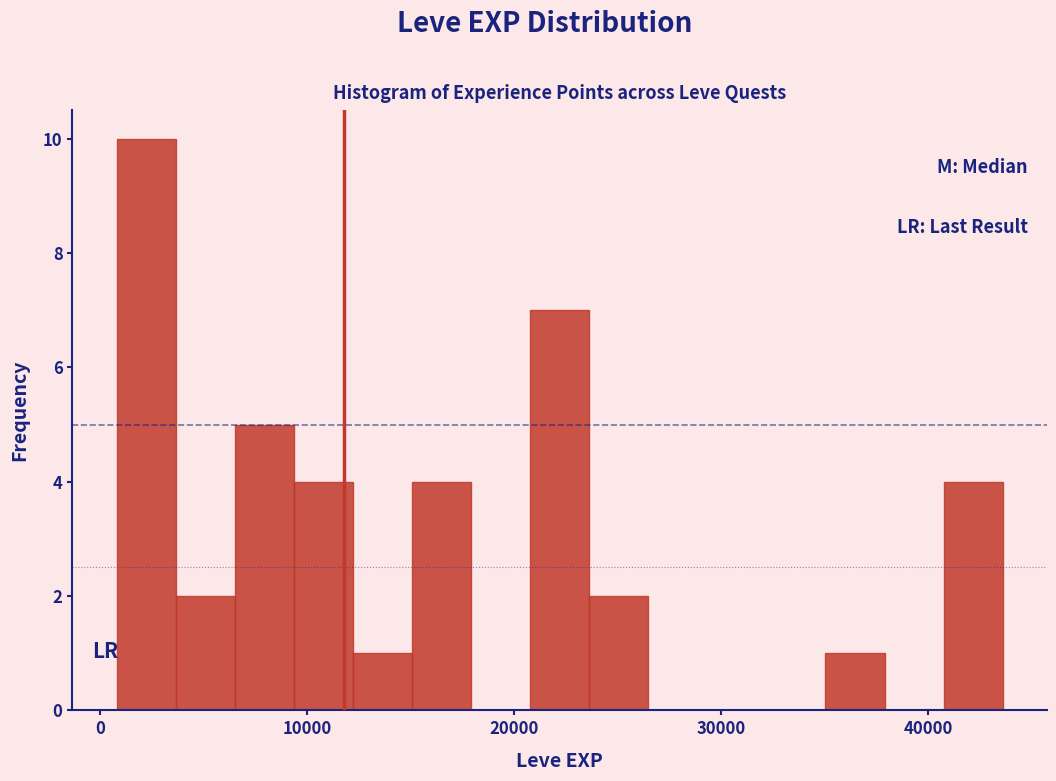

Read against the x-axis, roughly where is the centre of the tallest bar?

2000